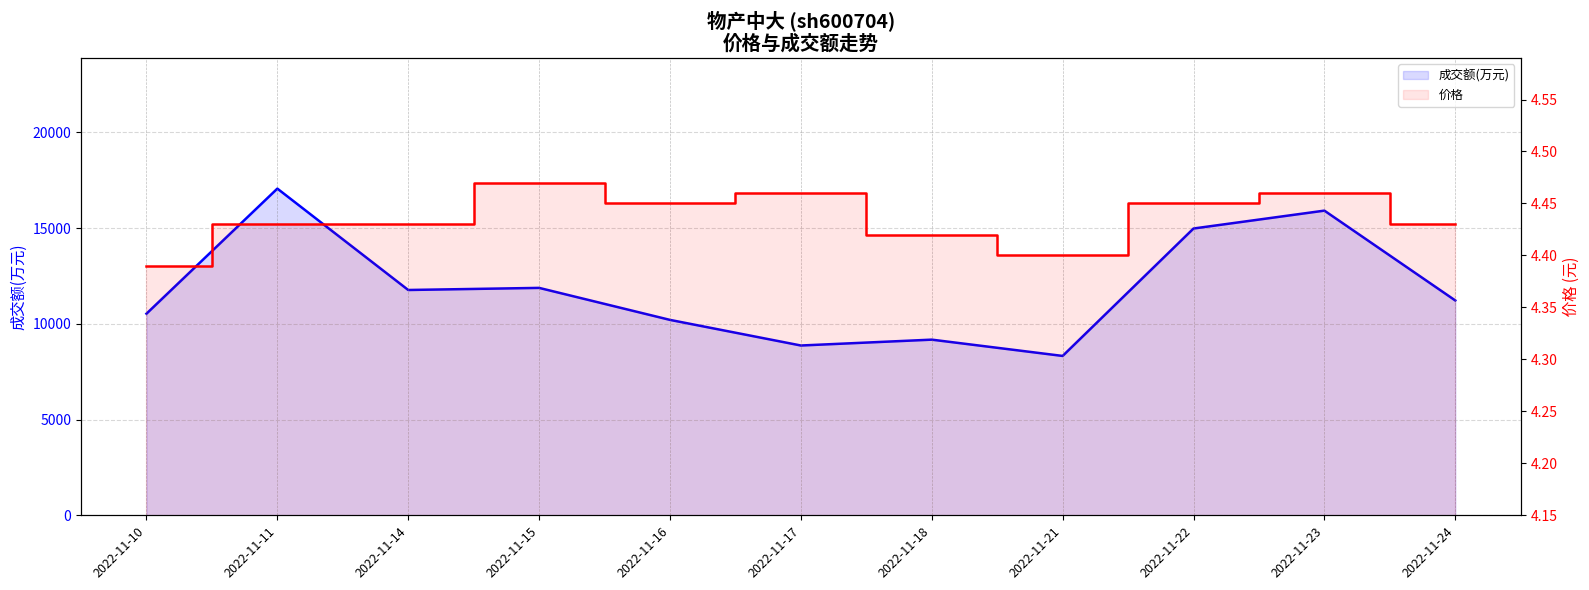

What is the highest value of the 成交额(万元) series?

17066.0